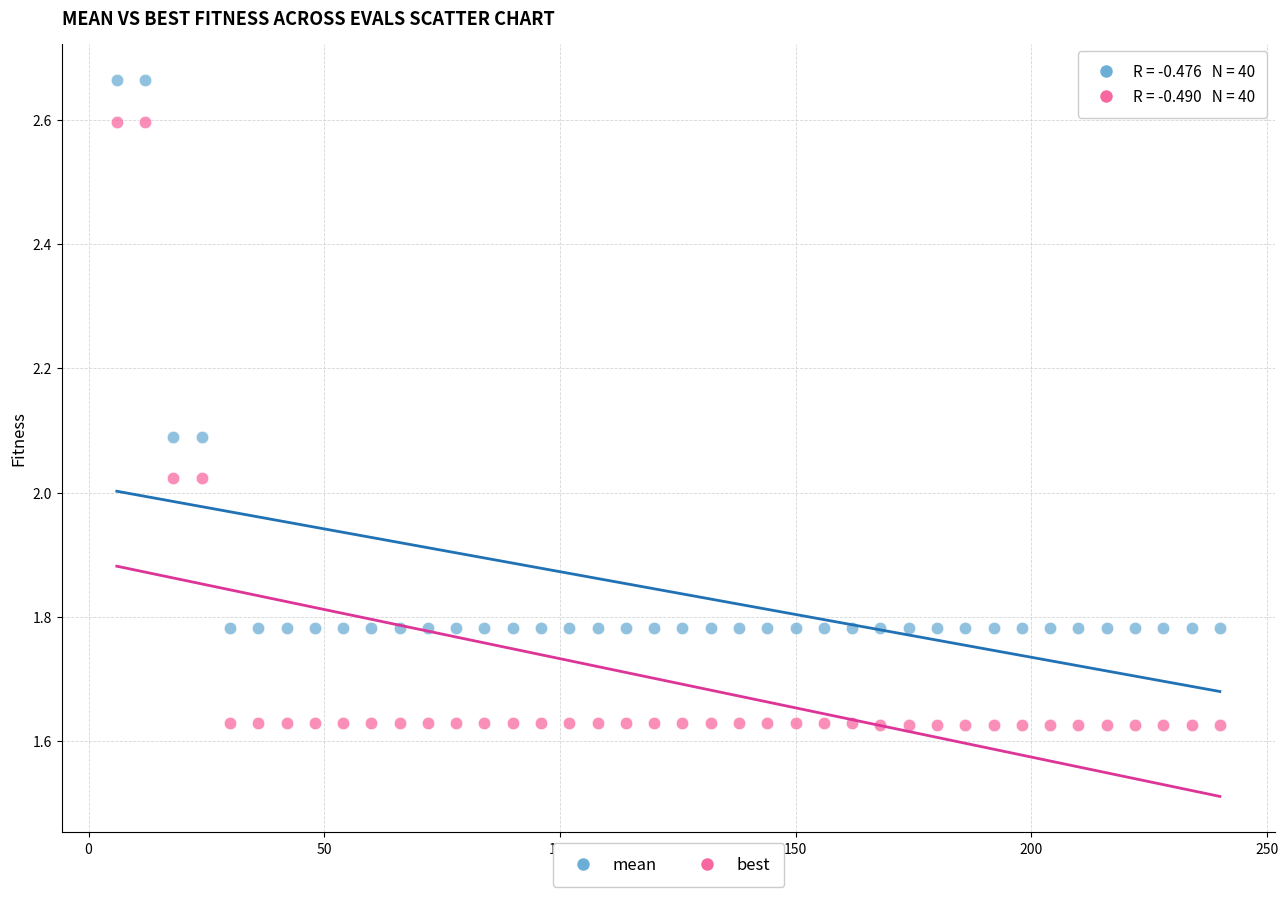

What is the X range (max minus min) for the scatter plot?

234.0